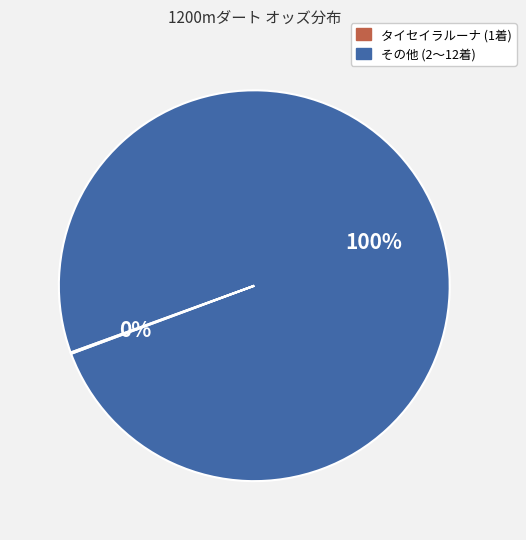

To the nearest percent, what is the average slice percentage?

50%